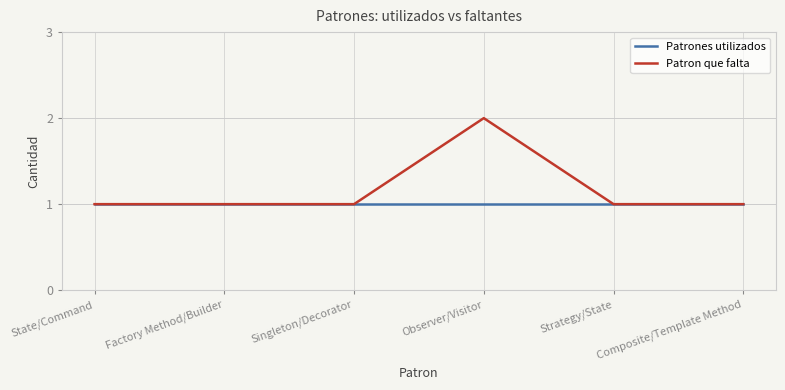

What value does the Patrones utilizados series have at Singleton/Decorator?

1